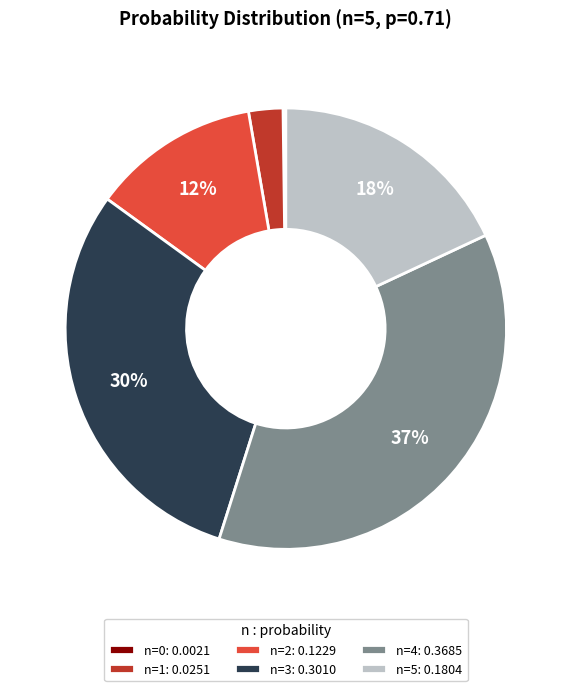

True or false: n=4 accounts for 26% of the total.

False